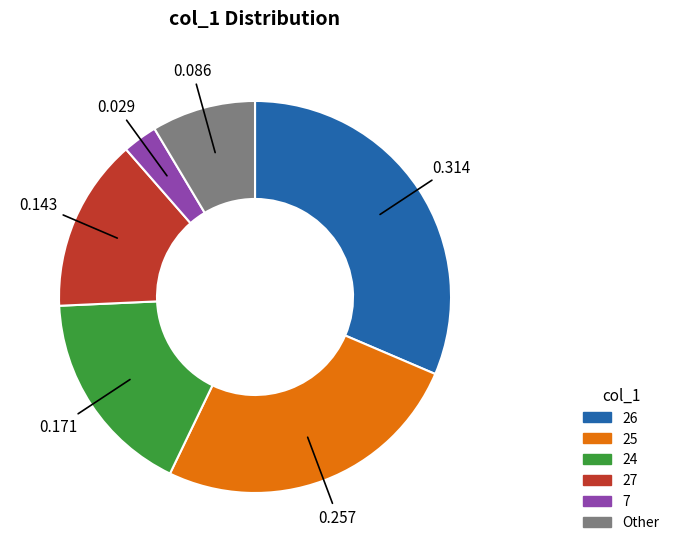

Is there a majority slice in this chart?

No